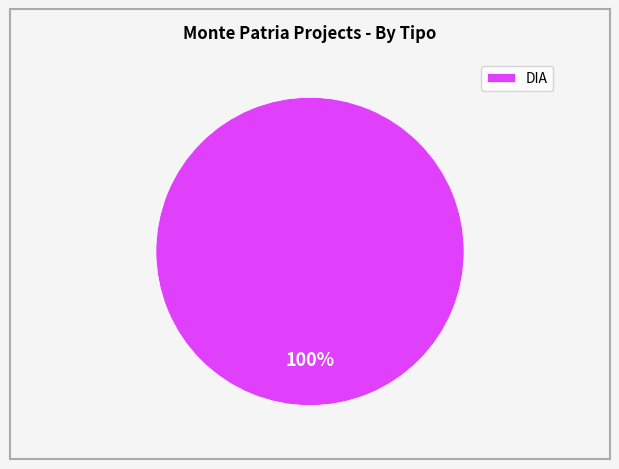

Rank the categories by value from lowest to highest.

DIA